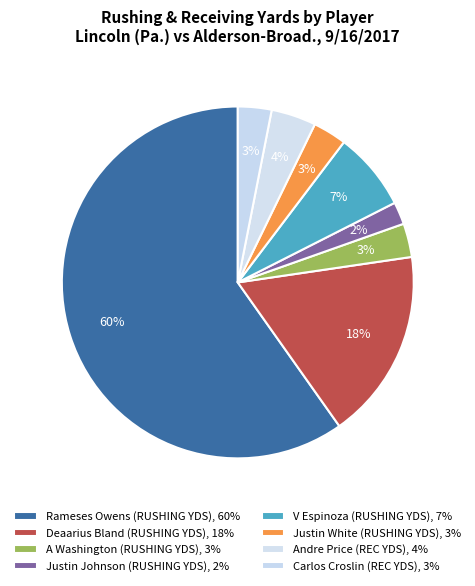

Count the number of slices in the pie.

8